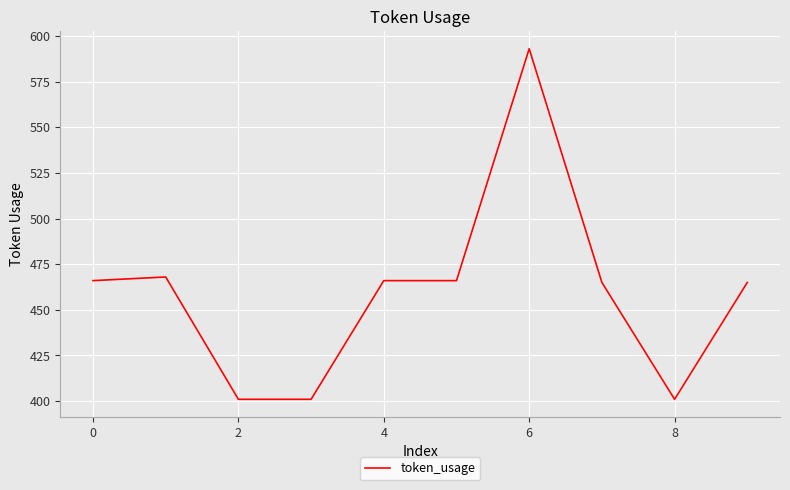

What is the maximum value shown in the chart?

593